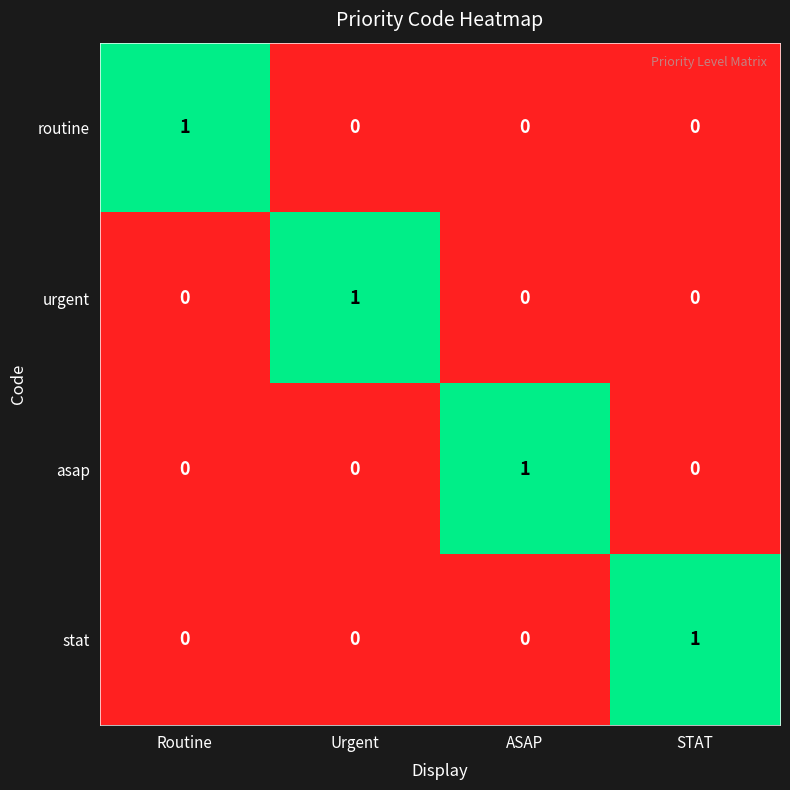

The value of stat at STAT is 1. True or false?

True